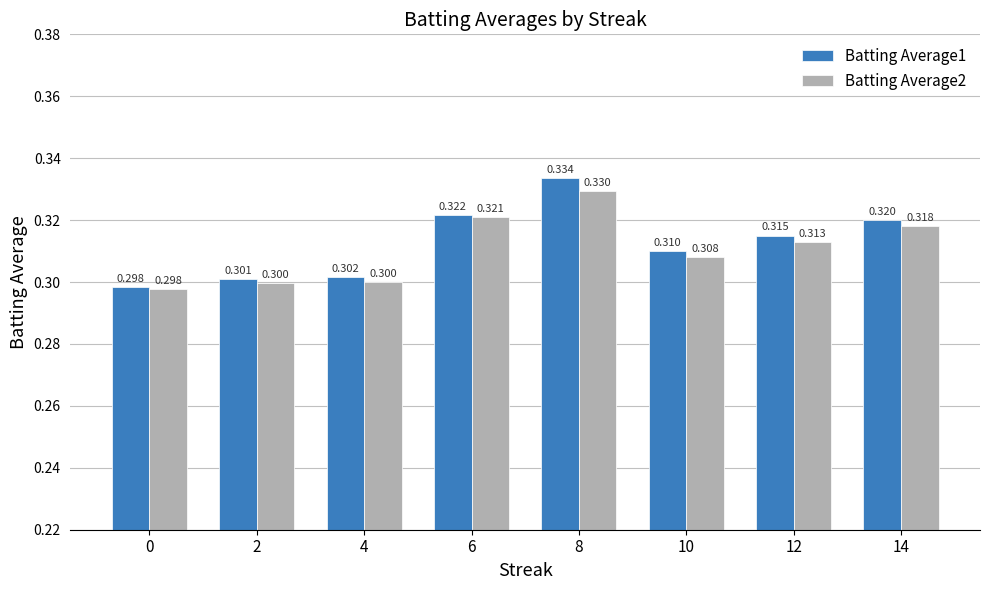

Rank the series at 2 from highest to lowest value.

Batting Average1, Batting Average2